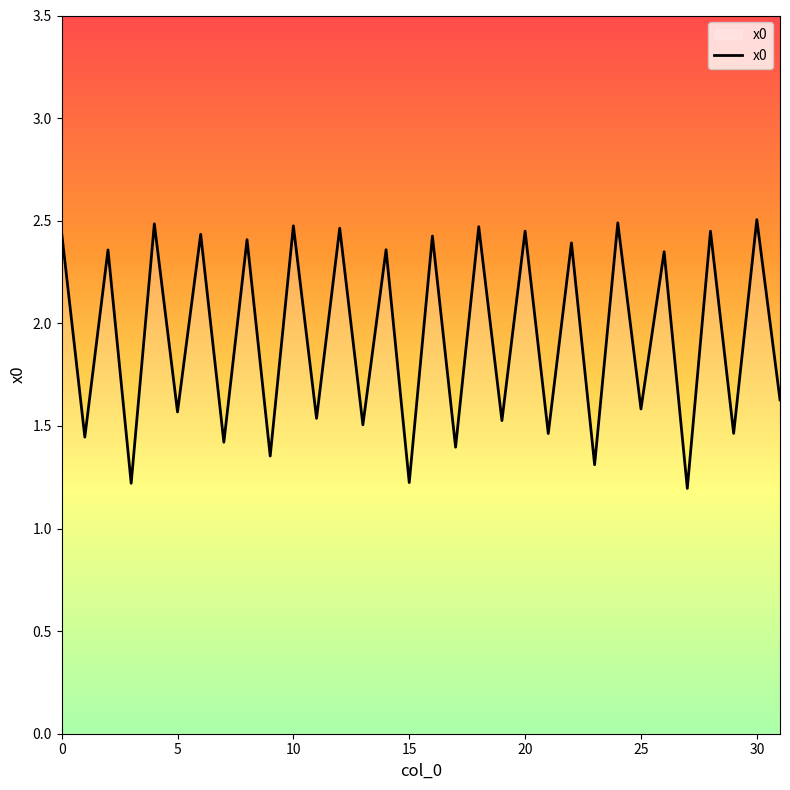

What is the smallest value displayed?

1.2